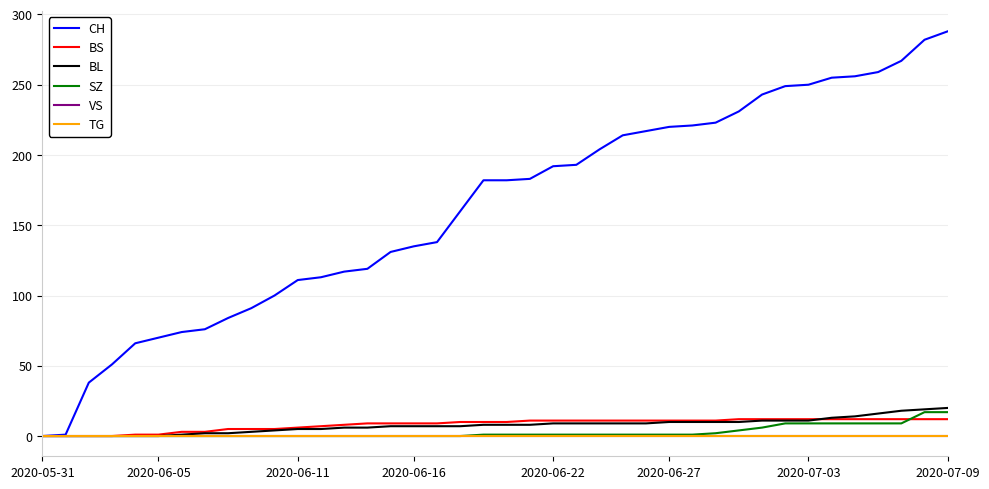

Which series has the largest range (max minus min)?

CH